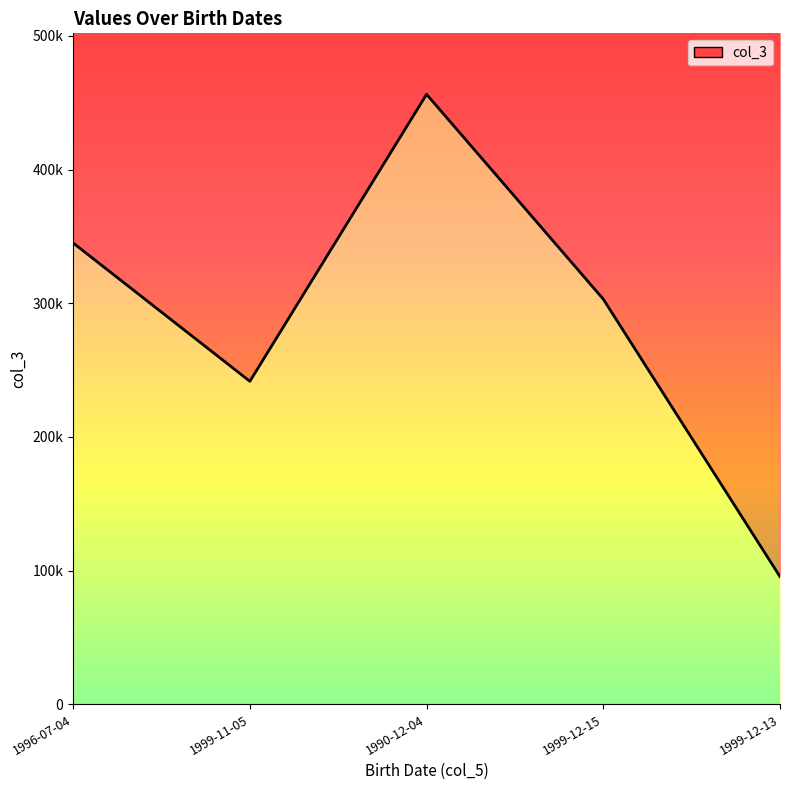

Reading left to right, list all the values displayed in this chart.

1996-07-04=345092	1999-11-05=241607	1990-12-04=456321	1999-12-15=303068	1999-12-13=95432